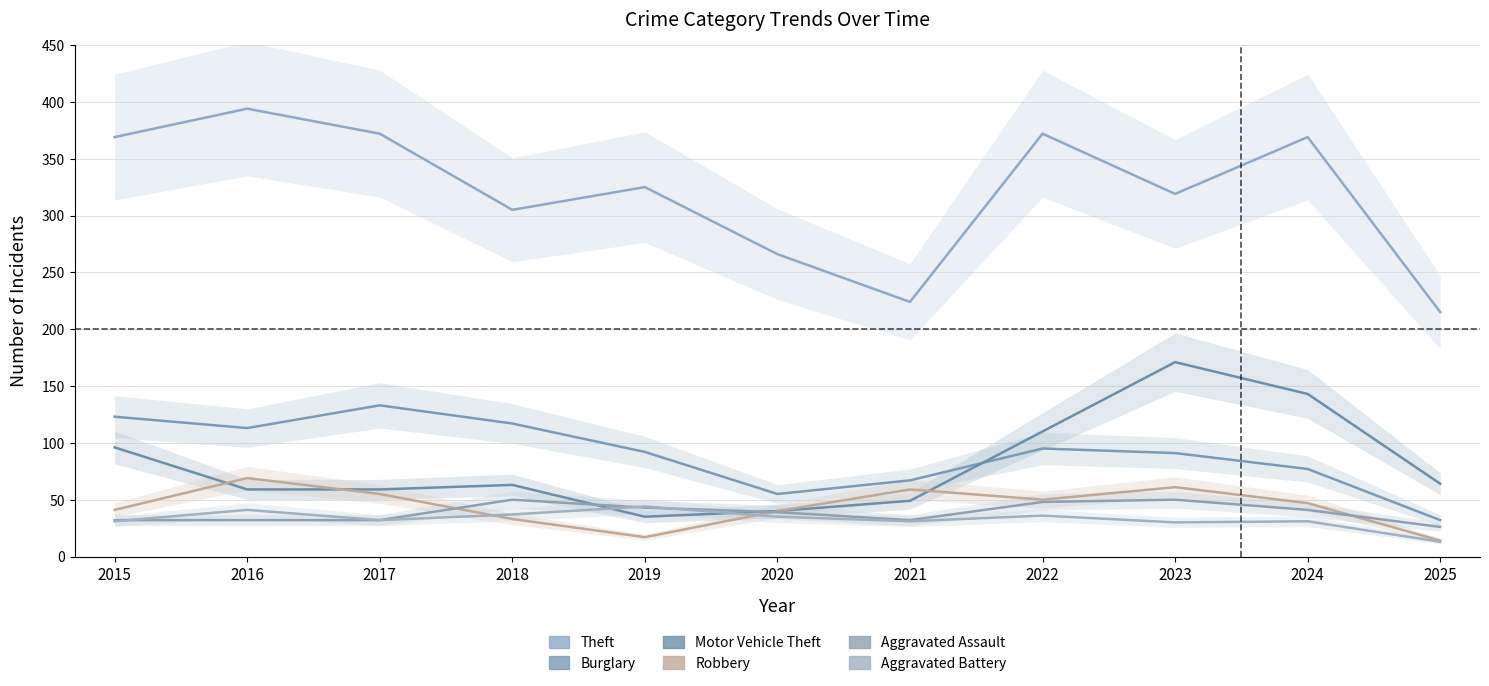

What is the smallest value displayed?

13